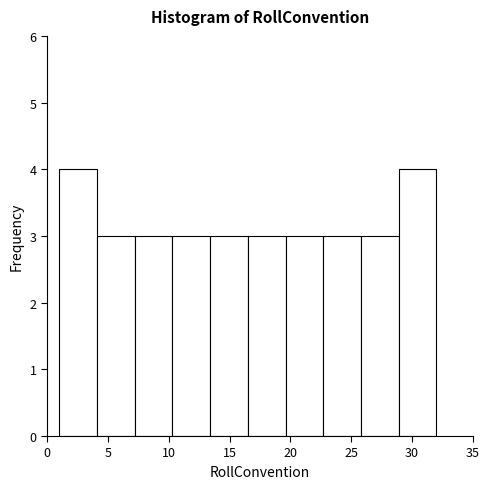

Reading left to right, transcribe this chart: for each bar, give the range it covers on the x-axis and its height. Neither the bar edges nor the heights are printed on the chart, so give them approximately, as read against the axes.

1.0 to 4.1: 4
4.1 to 7.2: 3
7.2 to 10.3: 3
10.3 to 13.4: 3
13.4 to 16.5: 3
16.5 to 19.6: 3
19.6 to 22.7: 3
22.7 to 25.8: 3
25.8 to 28.9: 3
28.9 to 32.0: 4